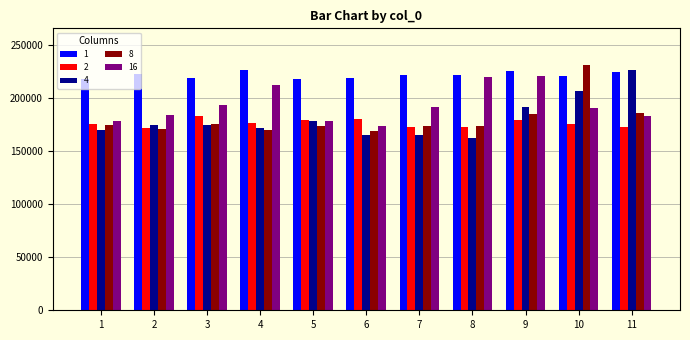

The value of 8 at 2 is 101384. True or false?

False